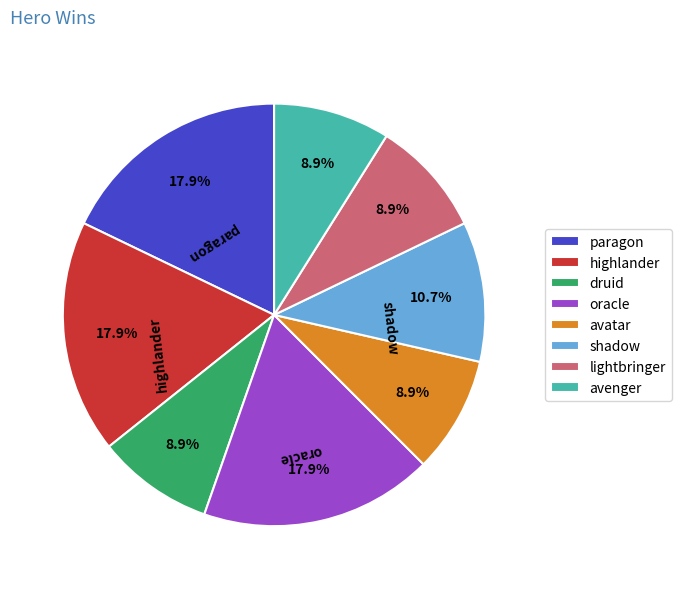

Combined, what portion of the pie is shadow and oracle?

28.6%